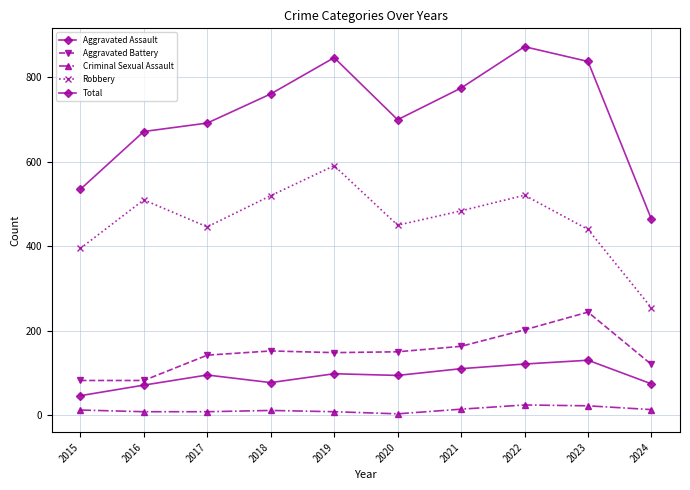

How many data points does each series have?

10